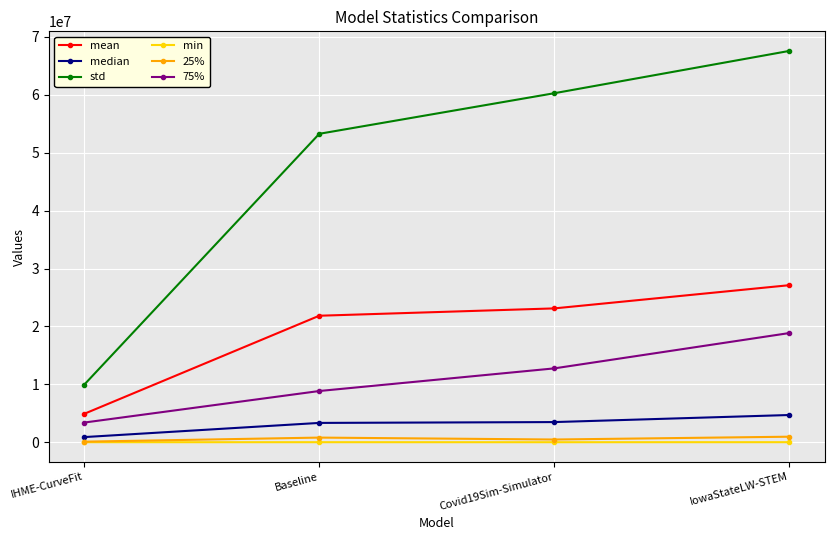

True or false: mean has more than 1 points higher than both neighbors.

False